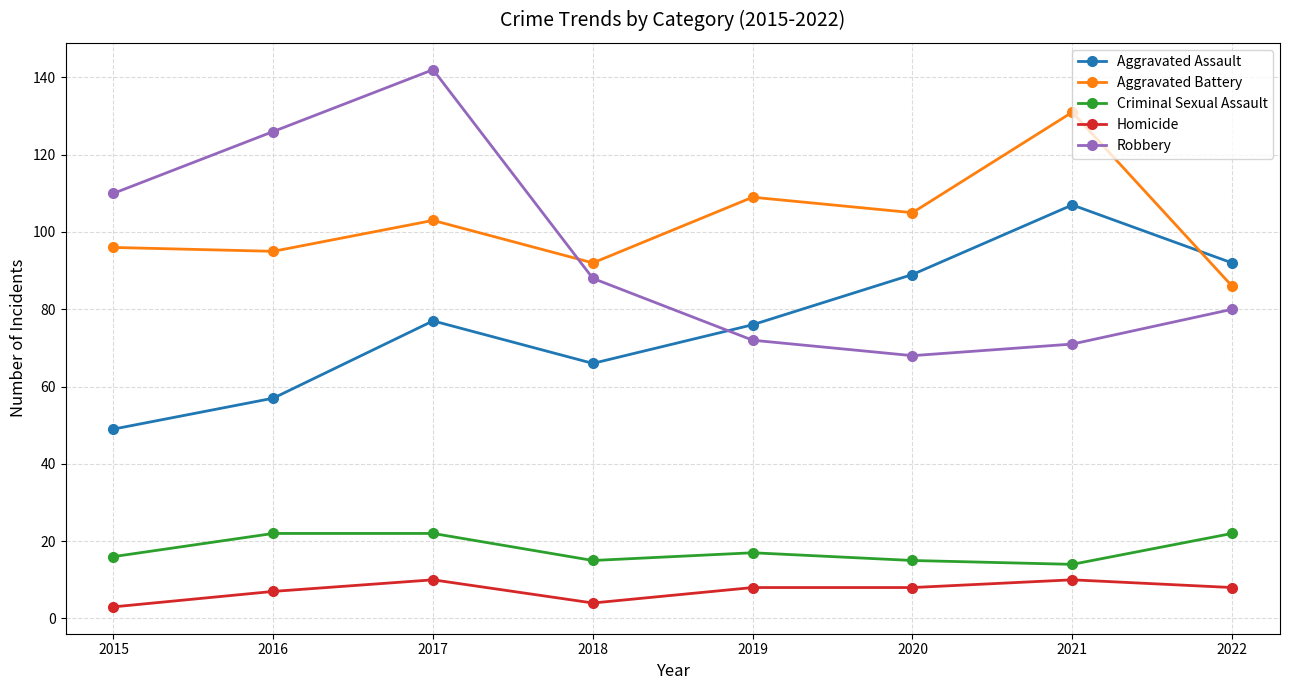

What are all the series names shown in the legend?

Aggravated Assault, Aggravated Battery, Criminal Sexual Assault, Homicide, Robbery